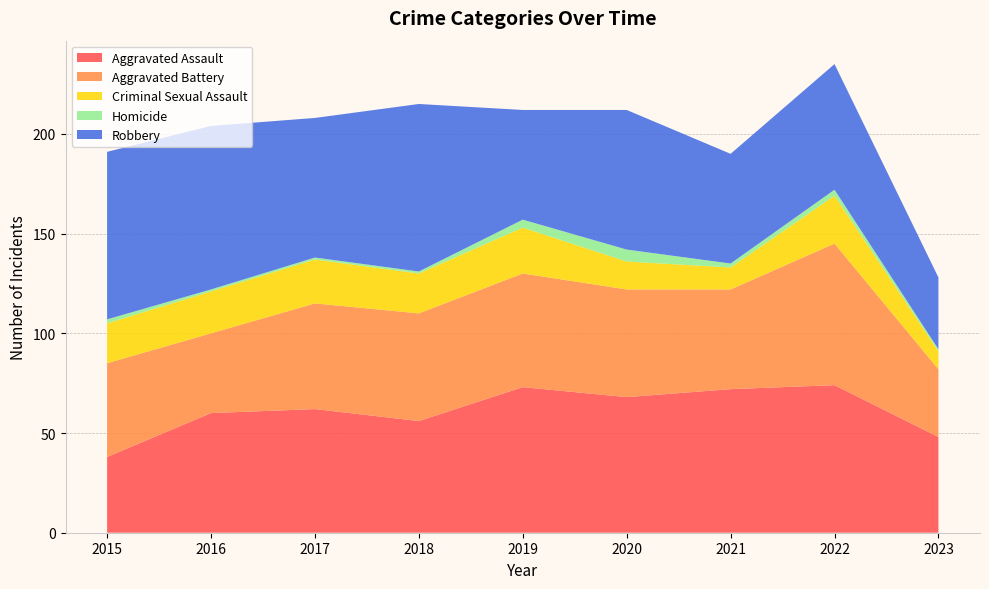

Reading left to right, transcribe all the data shown in this chart.

Aggravated Assault: 2015=38	2016=60	2017=62	2018=56	2019=73	2020=68	2021=72	2022=74	2023=48
Aggravated Battery: 2015=47	2016=40	2017=53	2018=54	2019=57	2020=54	2021=50	2022=71	2023=34
Criminal Sexual Assault: 2015=20	2016=21	2017=22	2018=20	2019=23	2020=14	2021=11	2022=24	2023=9
Homicide: 2015=2	2016=1	2017=1	2018=1	2019=4	2020=6	2021=2	2022=3	2023=1
Robbery: 2015=84	2016=82	2017=70	2018=84	2019=55	2020=70	2021=55	2022=63	2023=36